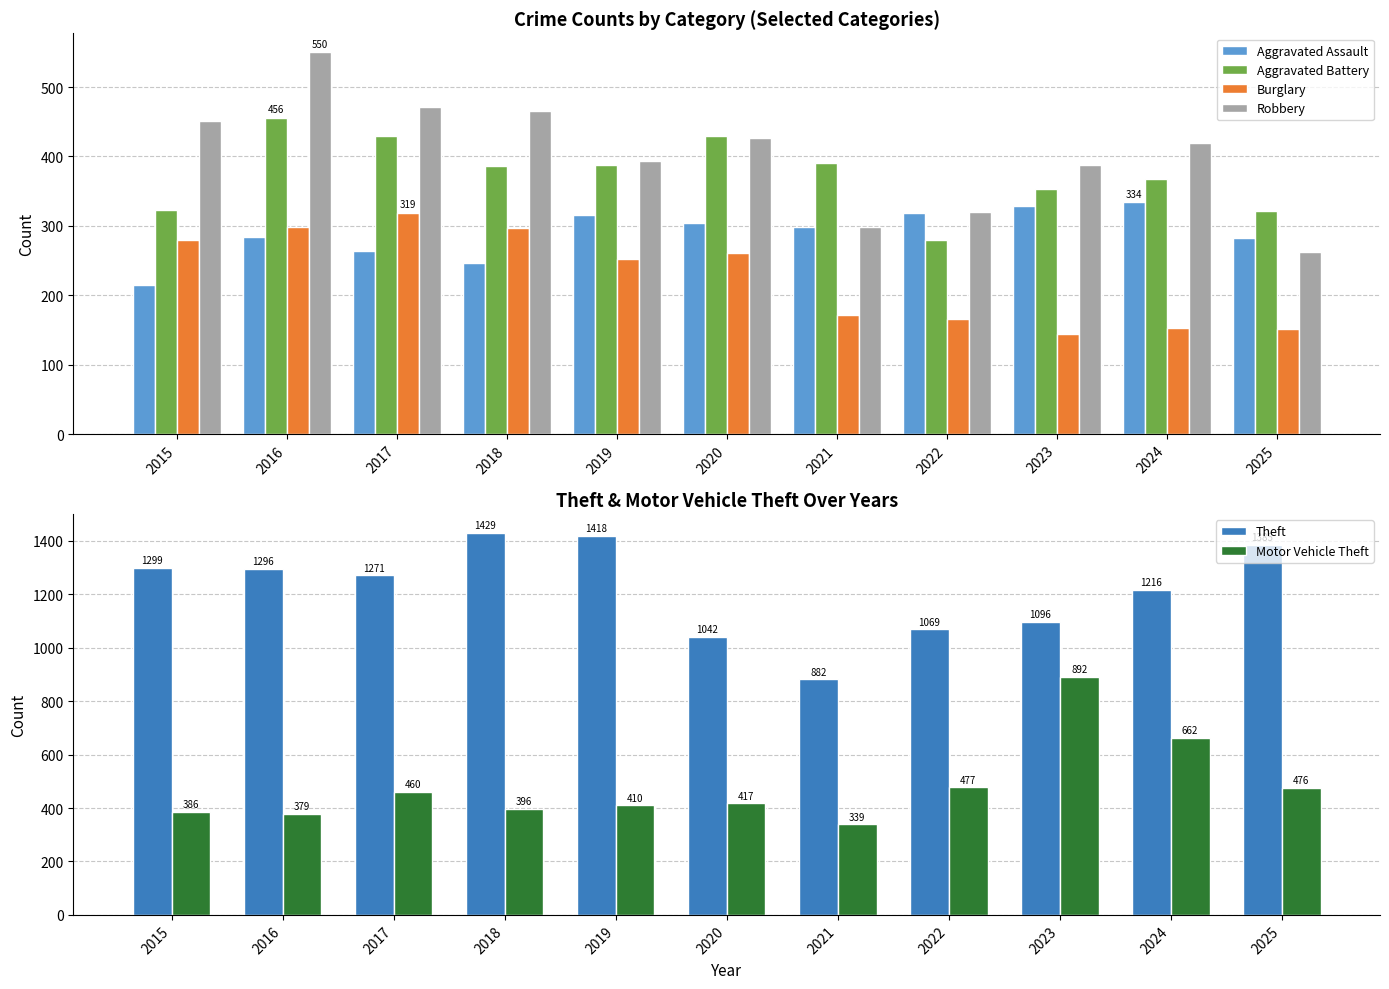

What is the approximate value of Aggravated Battery at 2017, to the nearest 50?

450